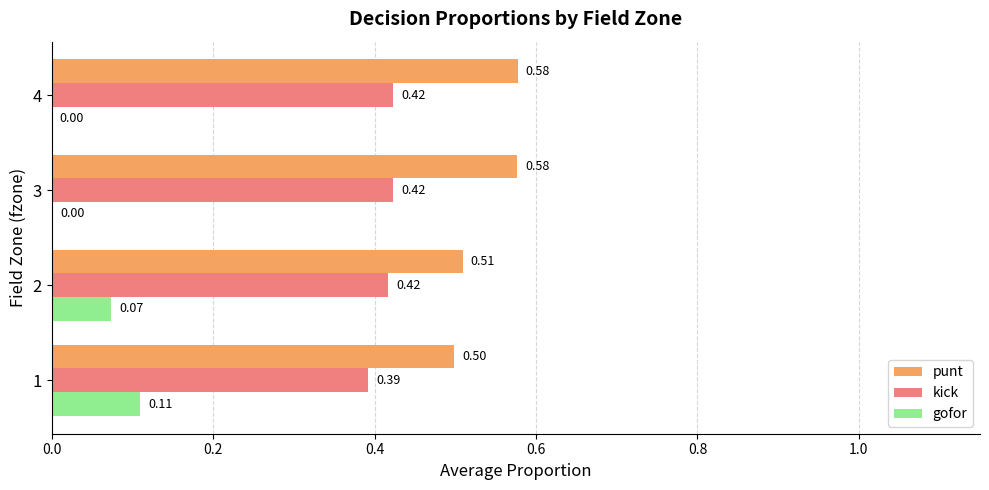

How many data points in gofor are above 0?

3